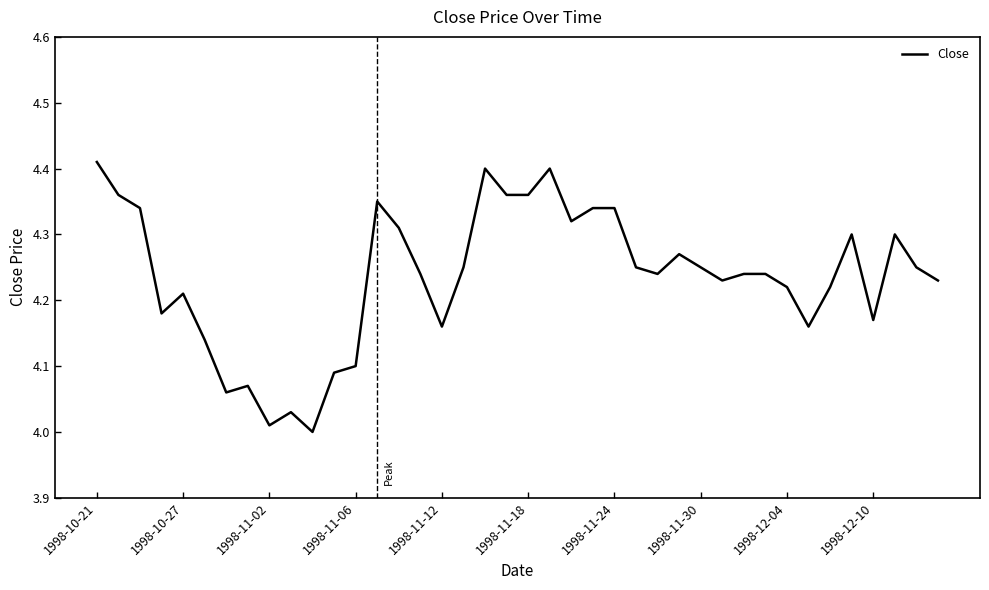

How many categories are shown in the chart?

40